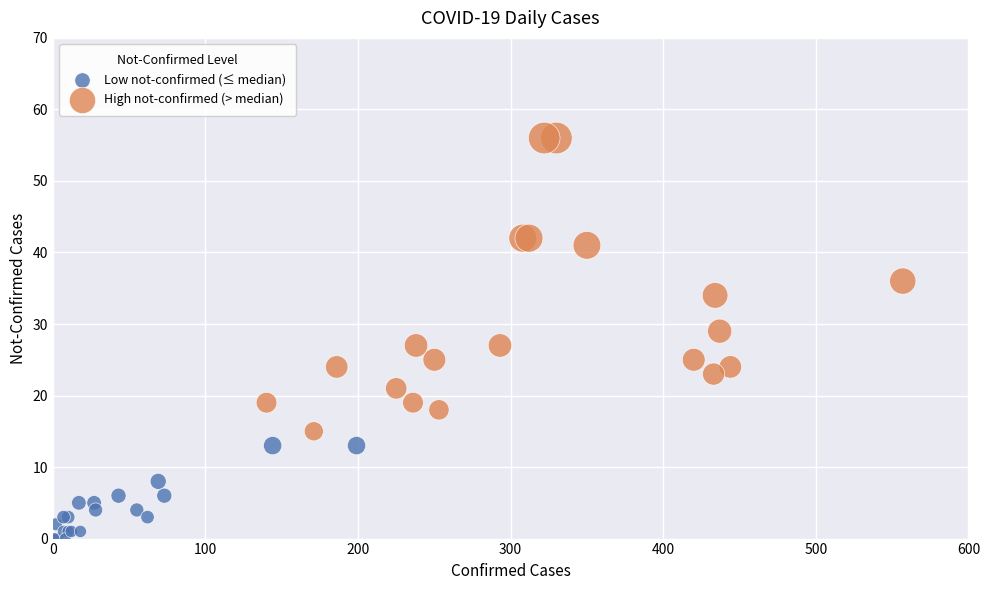

Which series contains the lowest Y value?

Low not-confirmed (≤ median)